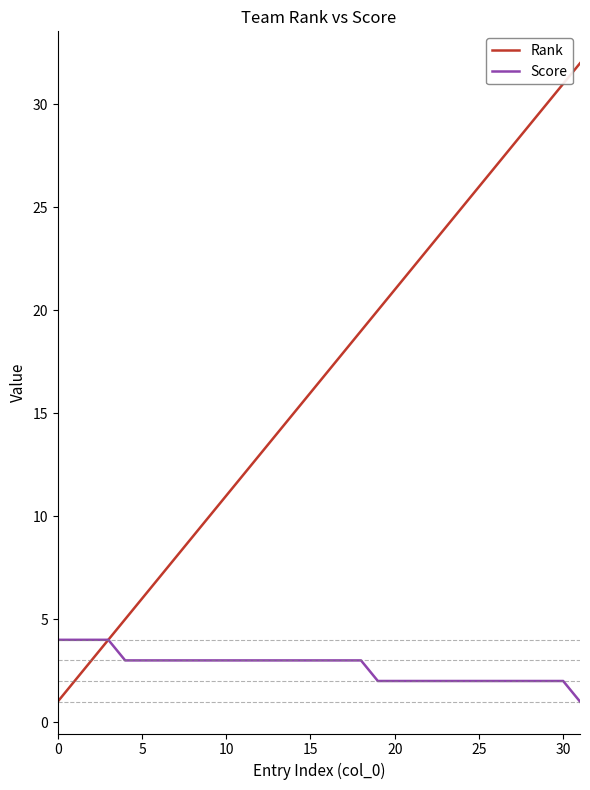

What is the maximum value for Score?

4